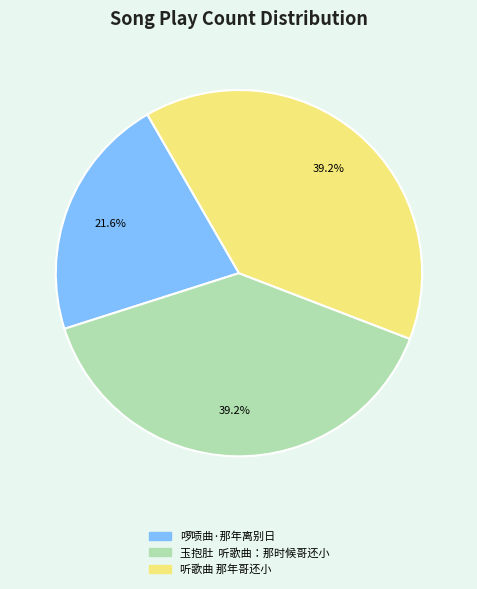

How many segments does this pie chart have?

3